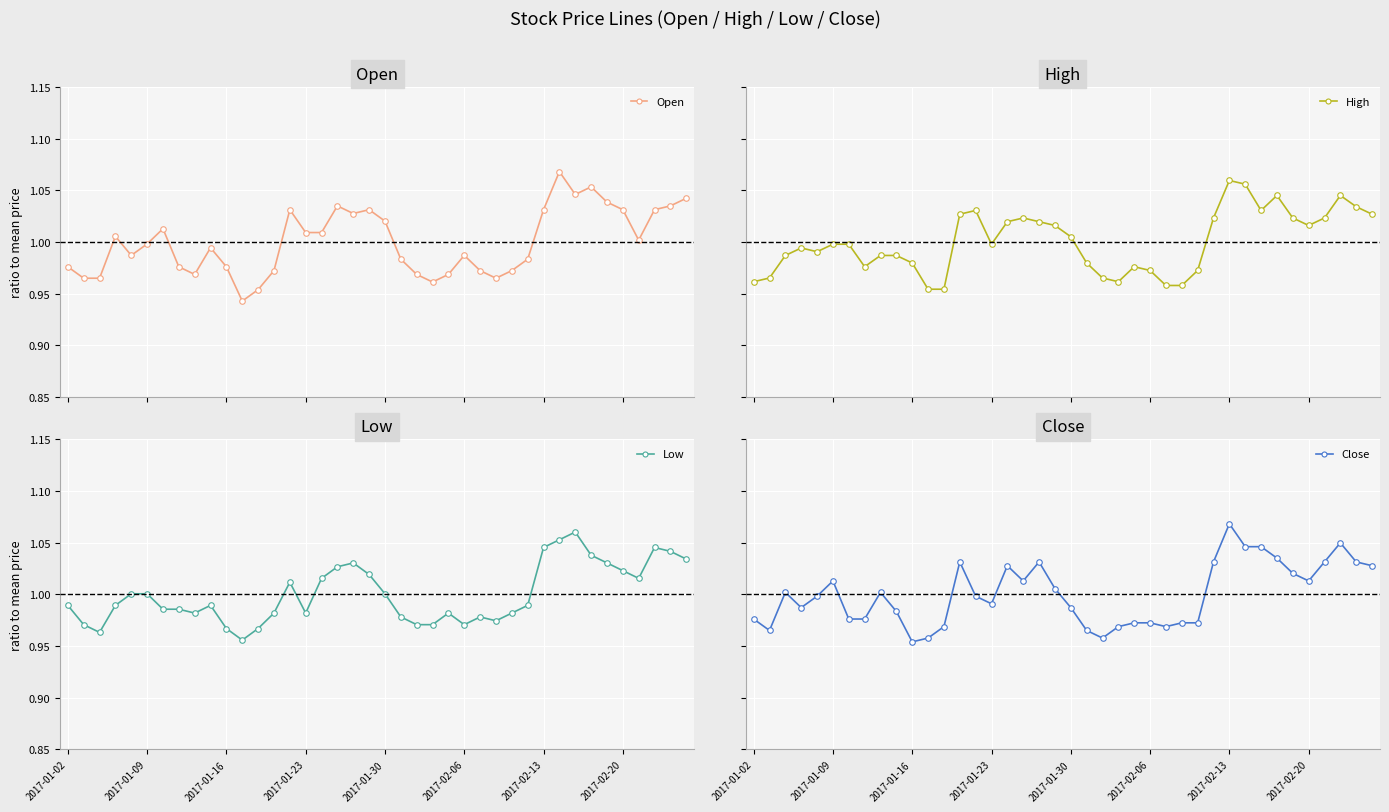

Is it true that Low equals 0.2 at 32?

False